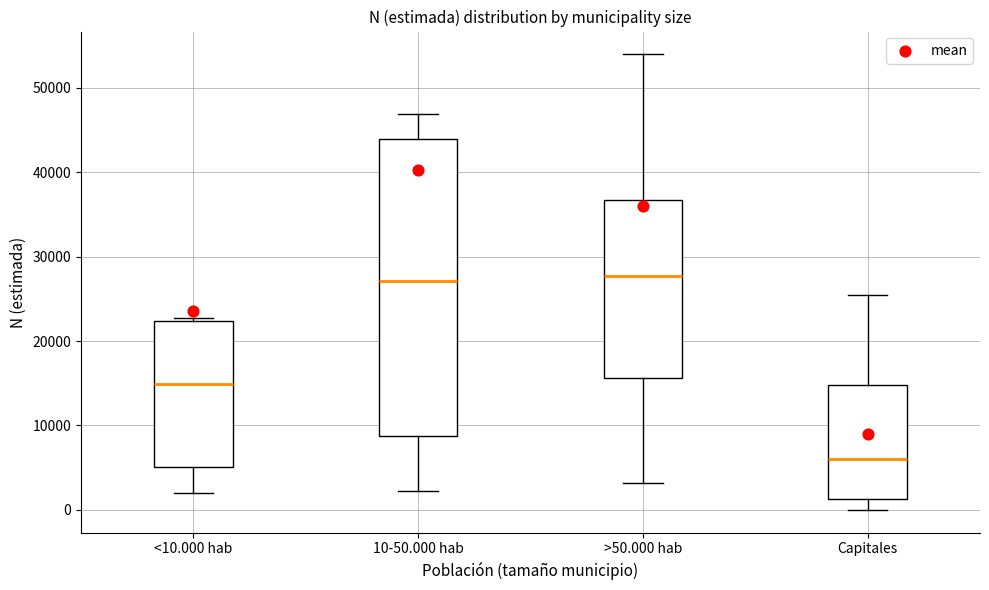

Comparing the boxes themselves (not the whiskers), which one is the tallest?

10-50.000 hab